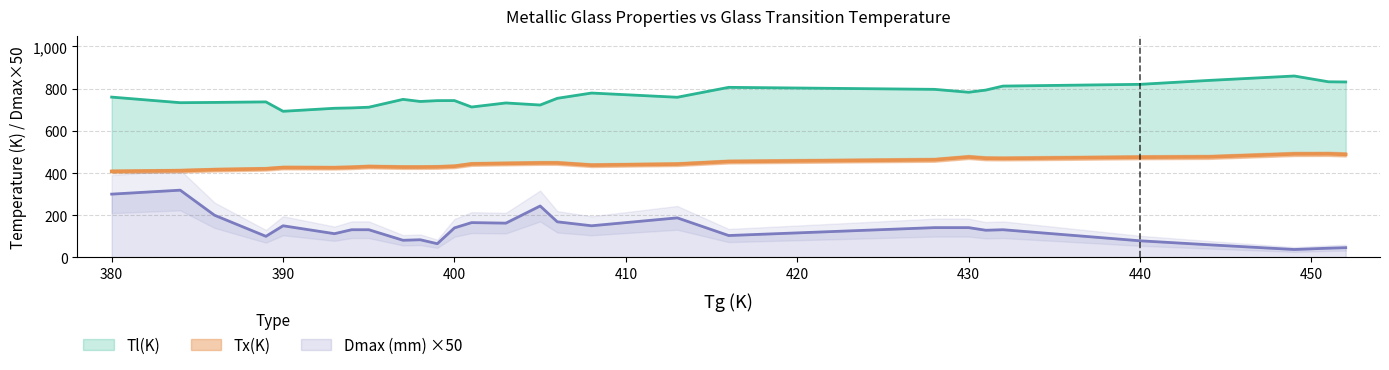

What is the highest value of the Dmax (mm) ×50 series?

318.8